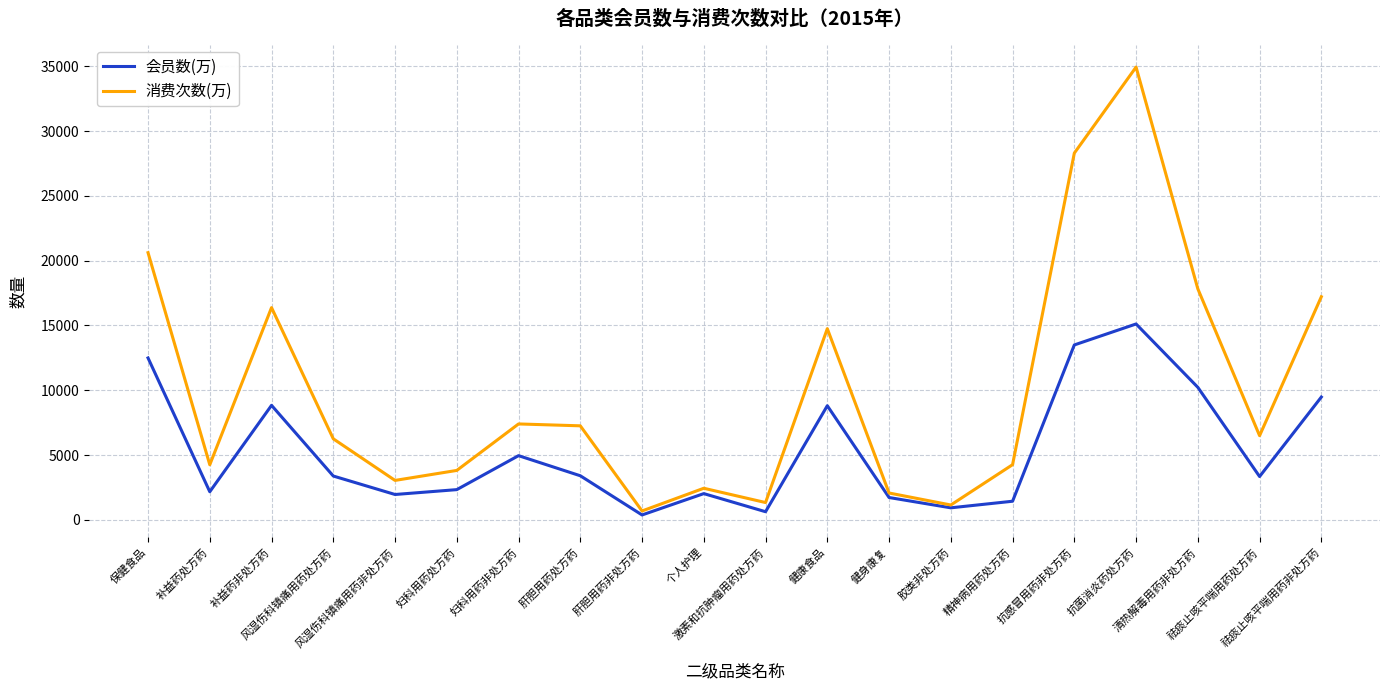

How many distinct data groups are displayed?

2